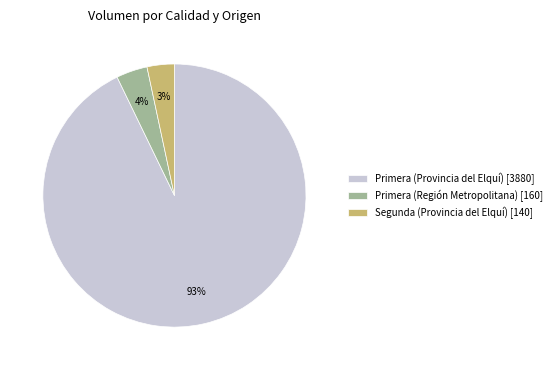

What percentage is the Primera (Región Metropolitana) [160] slice, to the nearest percent?

4%